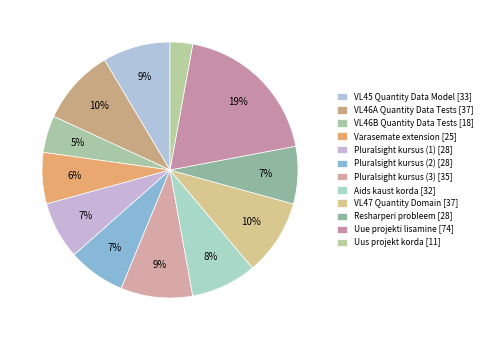

To the nearest percent, what is the difference between the Pluralsight kursus (2) and Pluralsight kursus (3) slice percentages?

2%